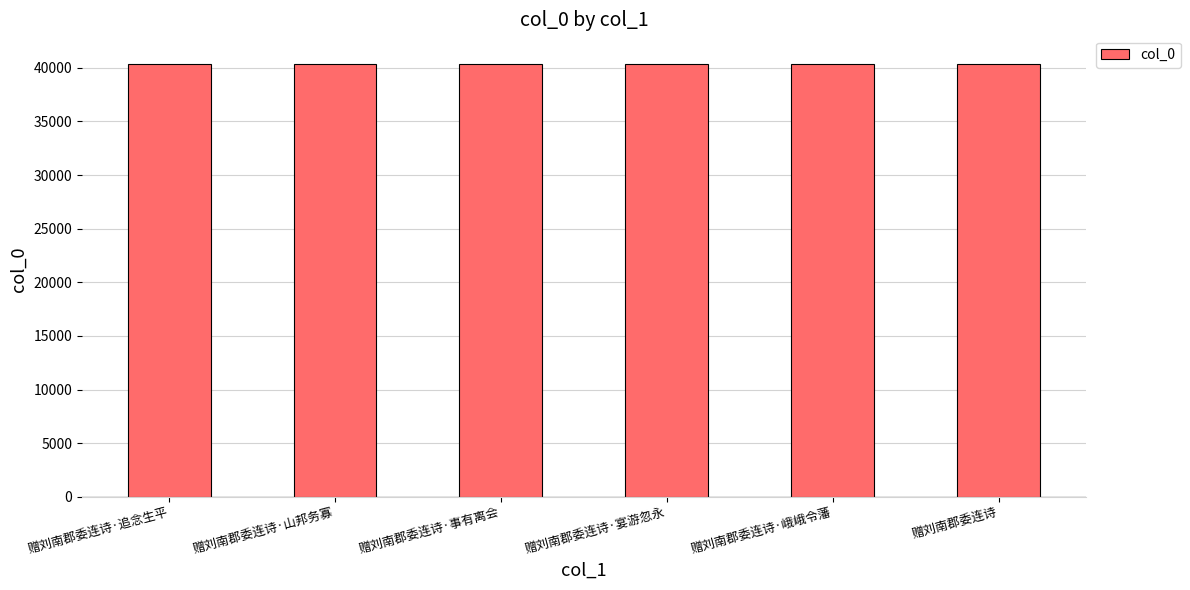

Read the value at 赠刘南郡委连诗·宴游忽永.

40320